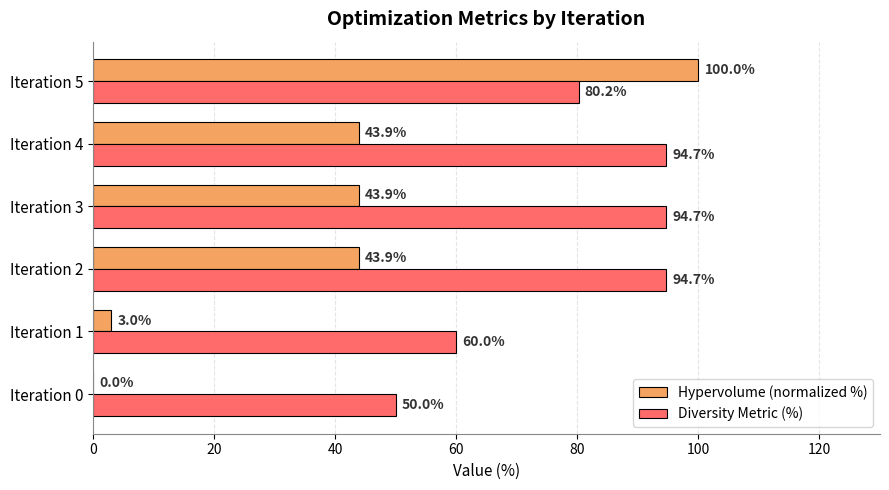

Count the number of data series in this chart.

2